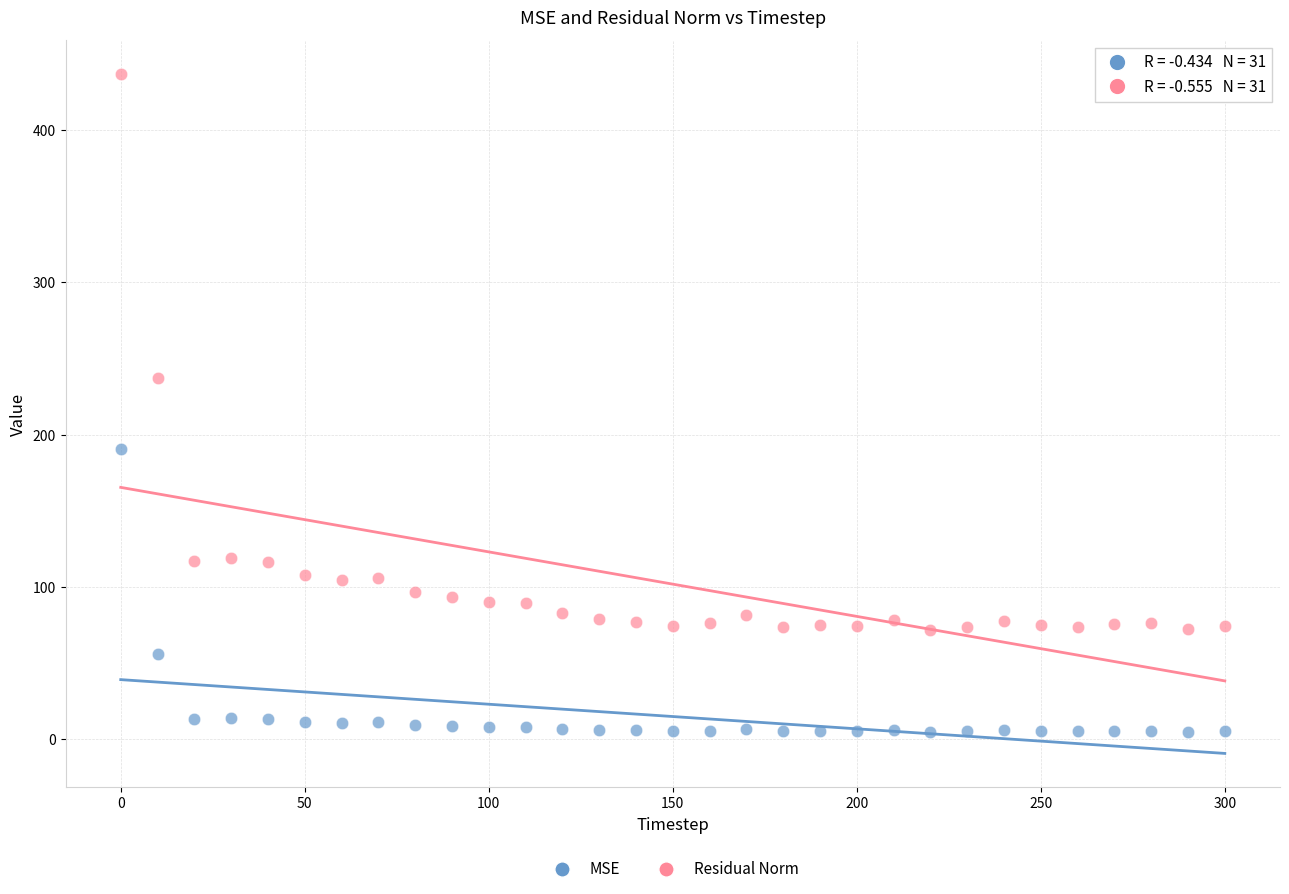

Which series has the widest spread of Y values?

Residual Norm